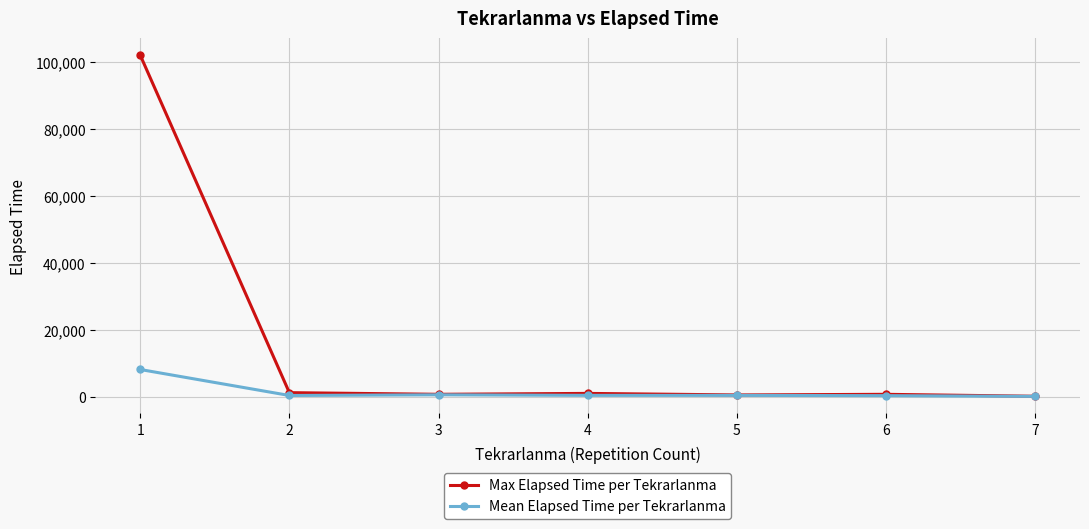

What is the sum of the Mean Elapsed Time per Tekrarlanma values at 3 and 1?

8610.0